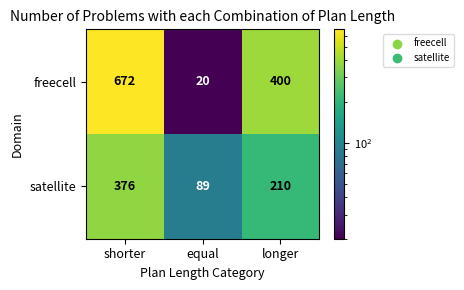

Which series changed the most between equal and longer?

freecell